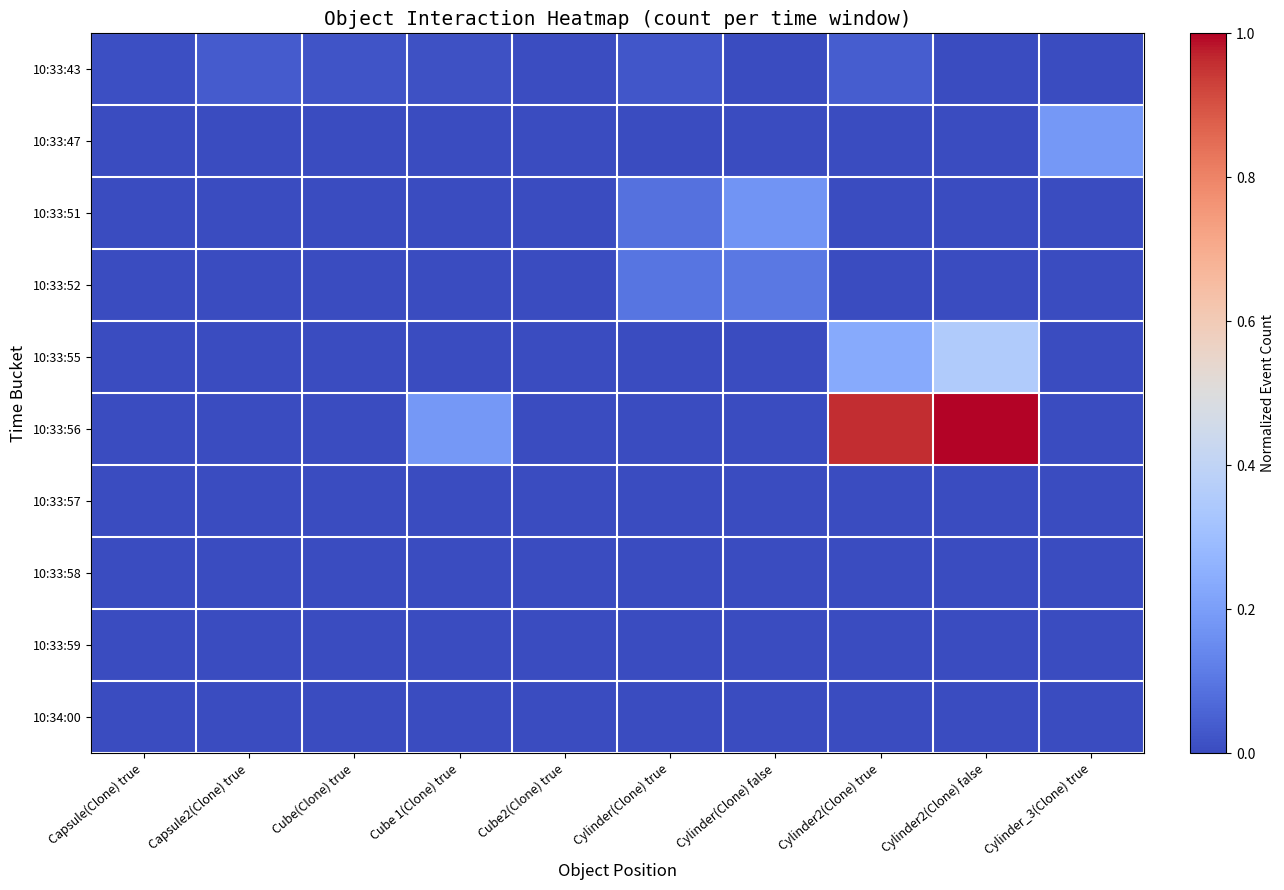

Which series has the largest total across all categories?

10:33:56